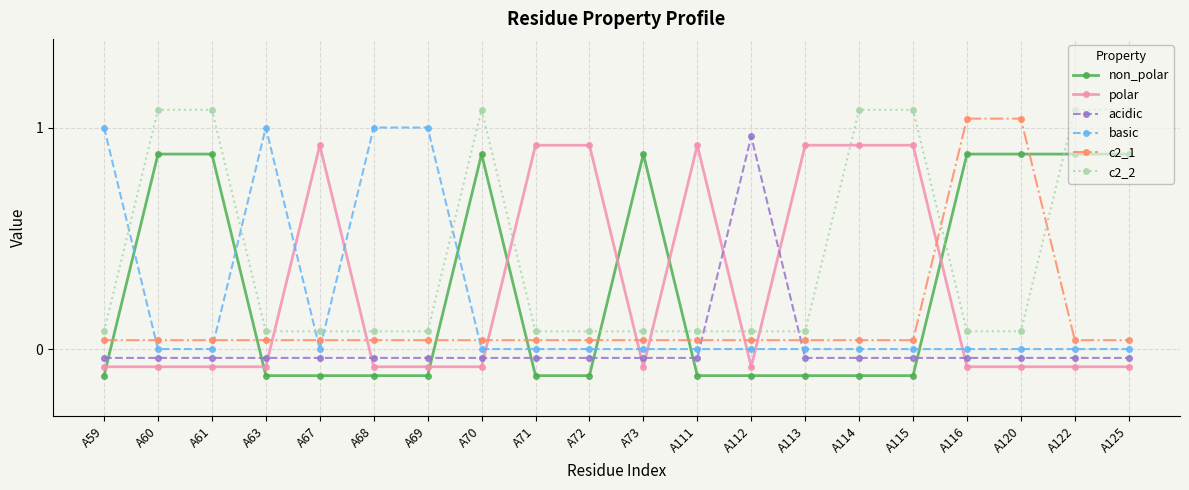

What is the sum of the acidic values at A70 and A120?

-0.1